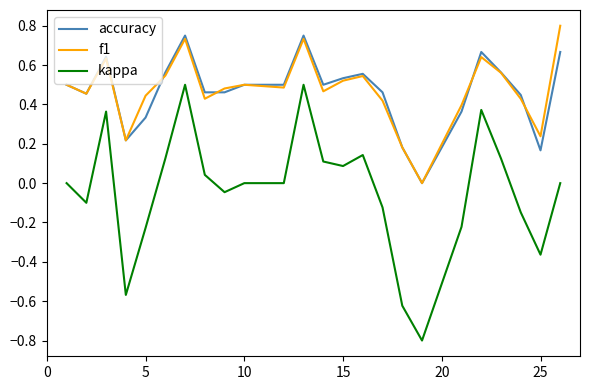

True or false: f1 and kappa cross at least once.

False